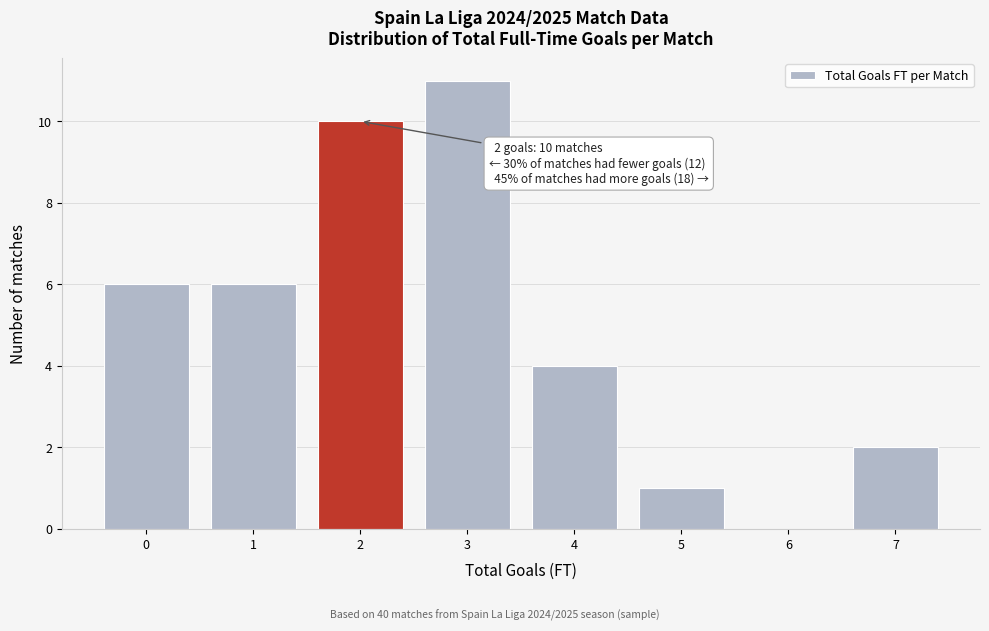

Which range on the x-axis has the tallest bar?

2.5 to 3.5